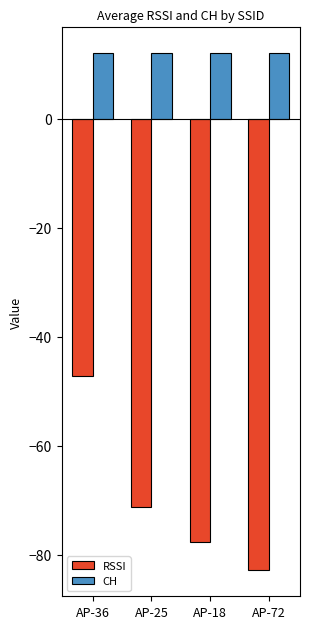

How many distinct data groups are displayed?

2